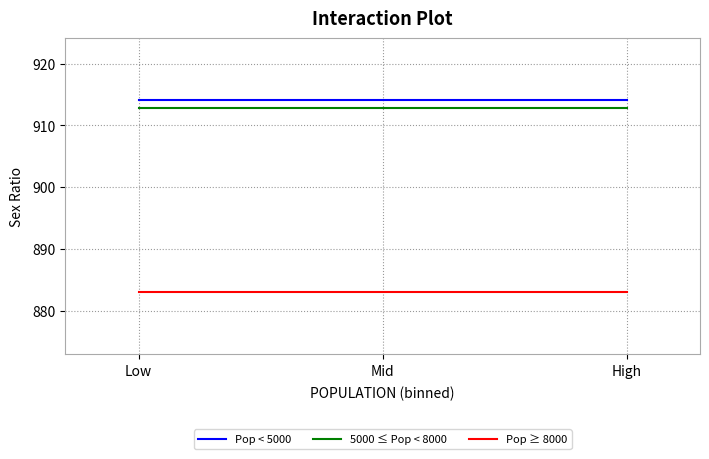

What is the greatest value displayed?

914.1